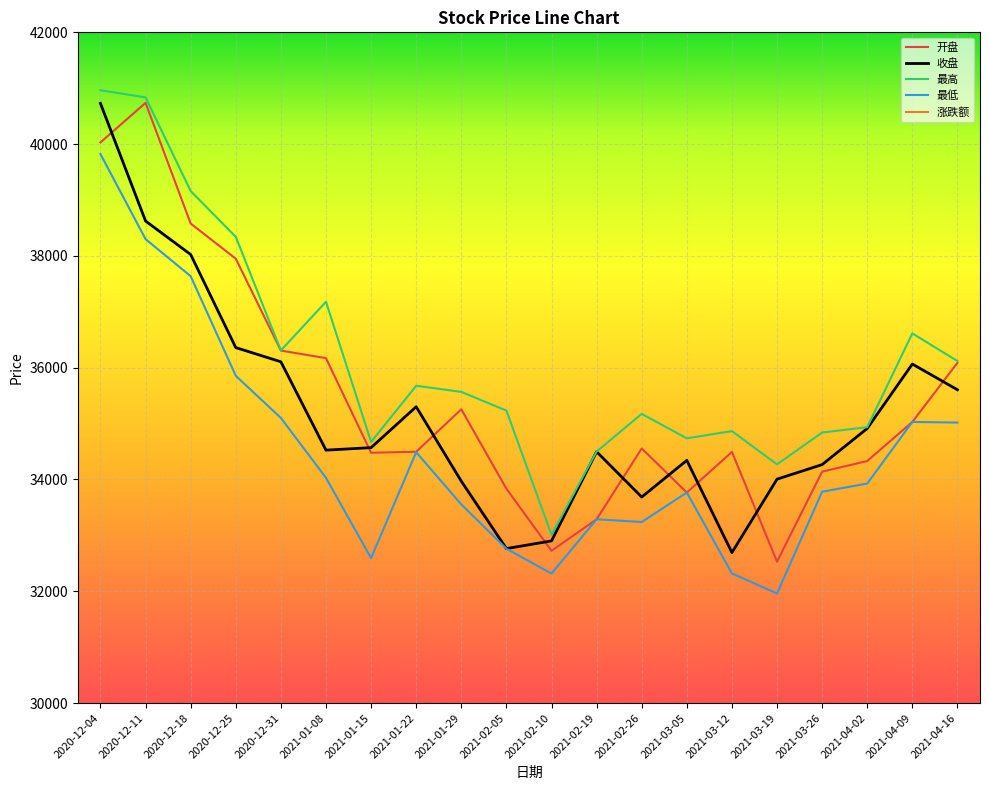

What is the sum of the 涨跌额 values at 2021-03-19 and 2020-12-04?

2001.2